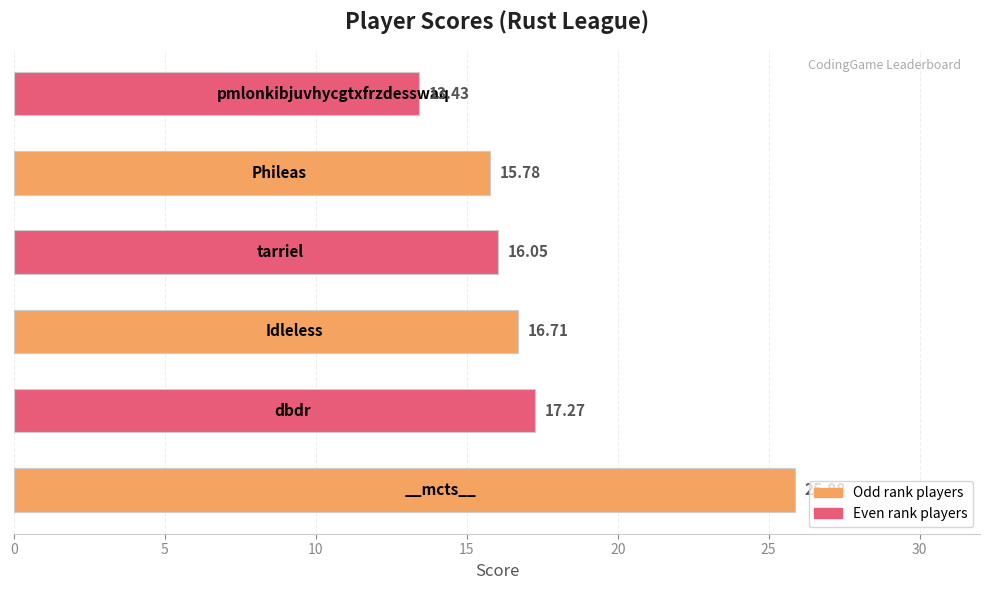

What is the sum of all values?

105.1